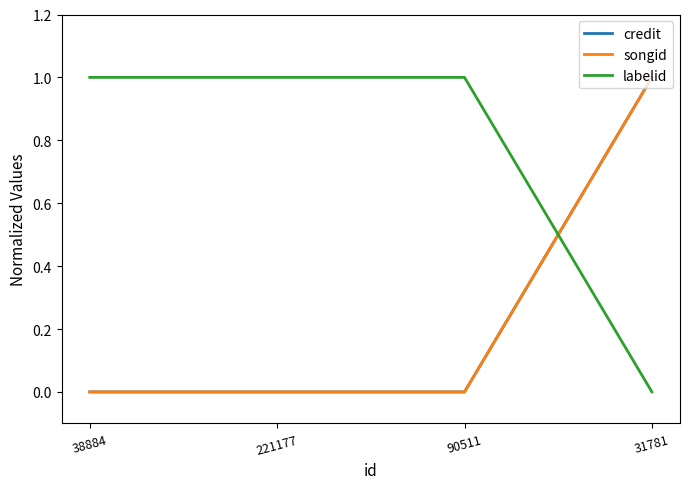

Does the chart display data point markers on the line(s)?

No